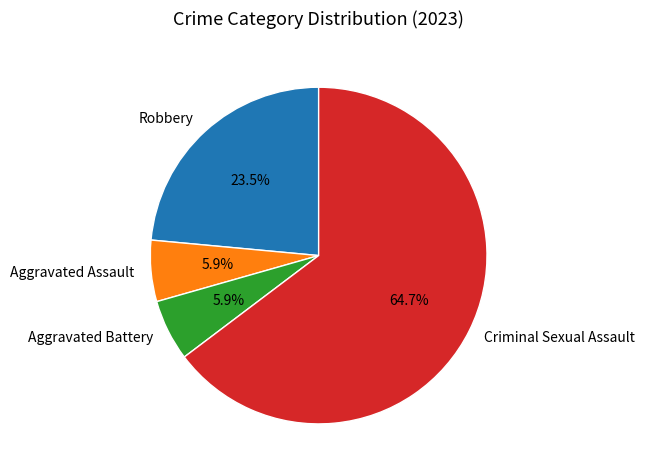

How many slices are in this pie chart?

4